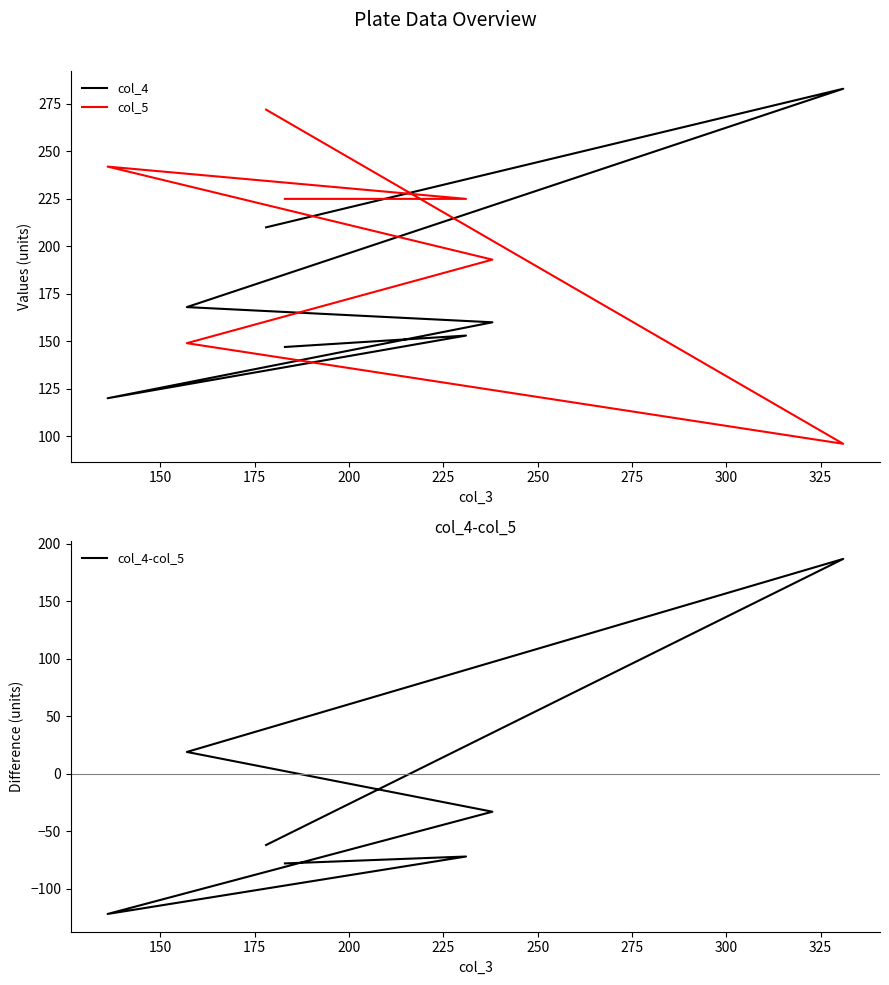

Is it true that col_4 equals 38 at 150?

False